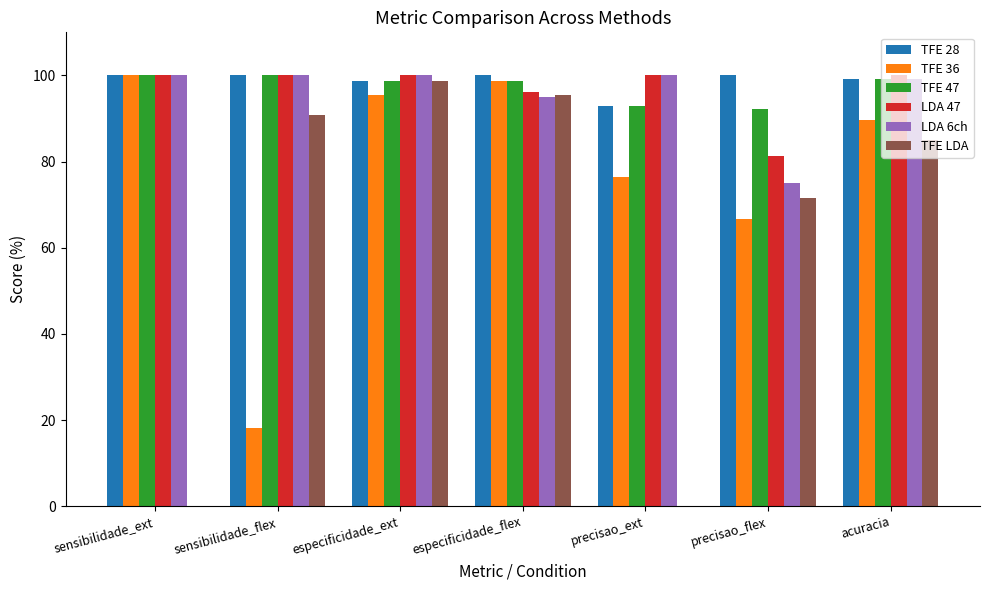

What are all the series names shown in the legend?

TFE 28, TFE 36, TFE 47, LDA 47, LDA 6ch, TFE LDA